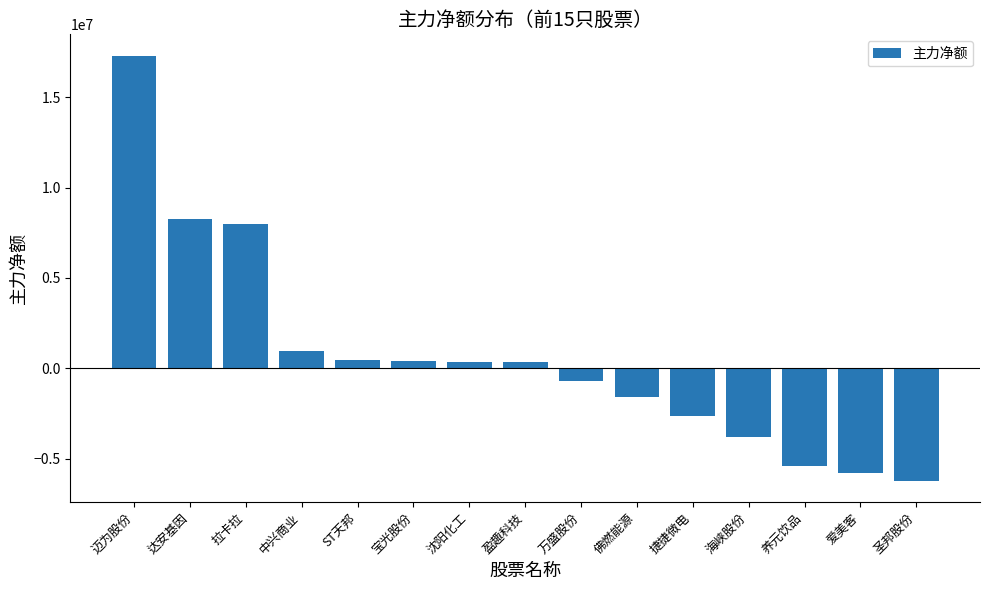

True or false: the data shows -6214158 at 圣邦股份.

True